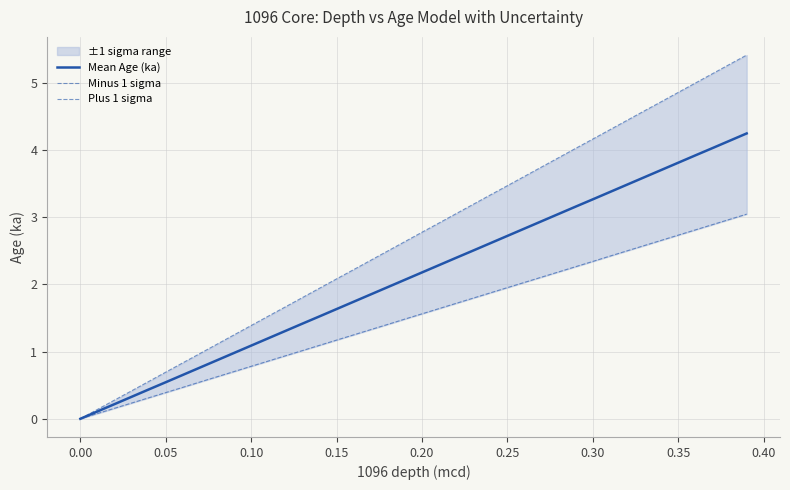

Which series has the largest range (max minus min)?

Plus 1 sigma